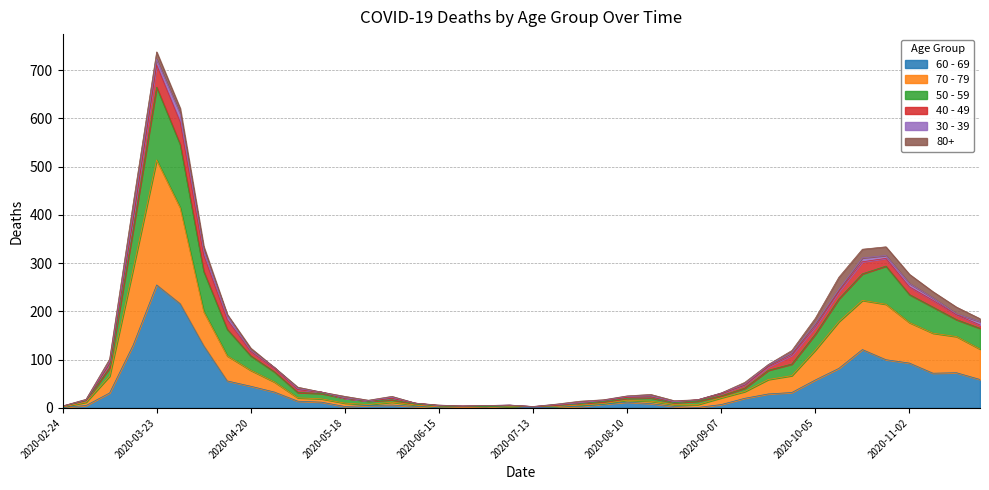

At which label does 50 - 59 reach its peak?

2020-03-23